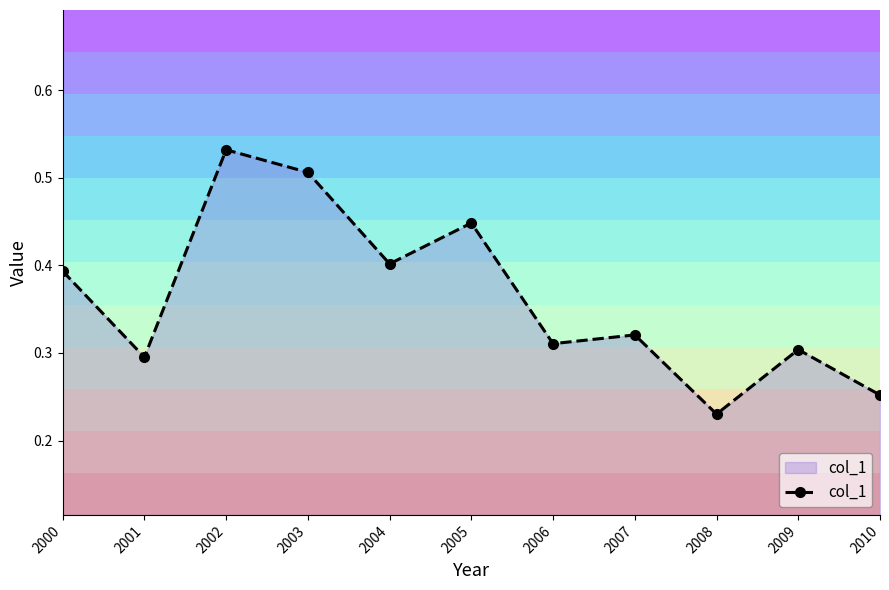

Which category has the lowest value across all series?

2008